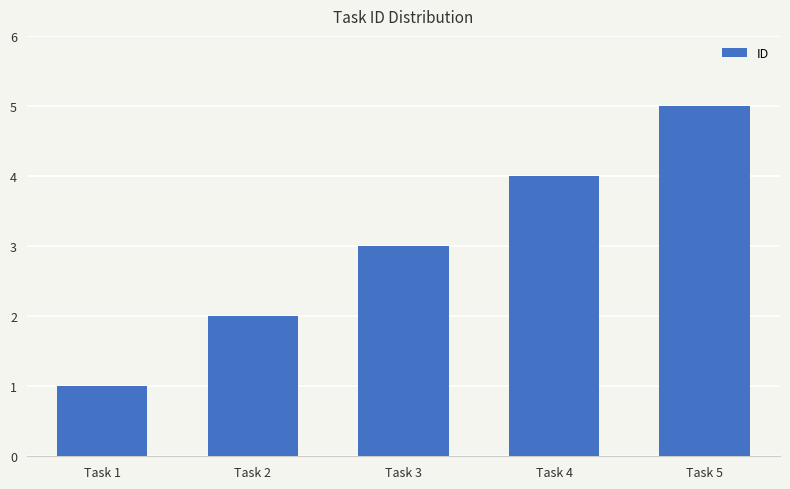

Reading left to right, extract all data points from this chart.

1	2	3	4	5